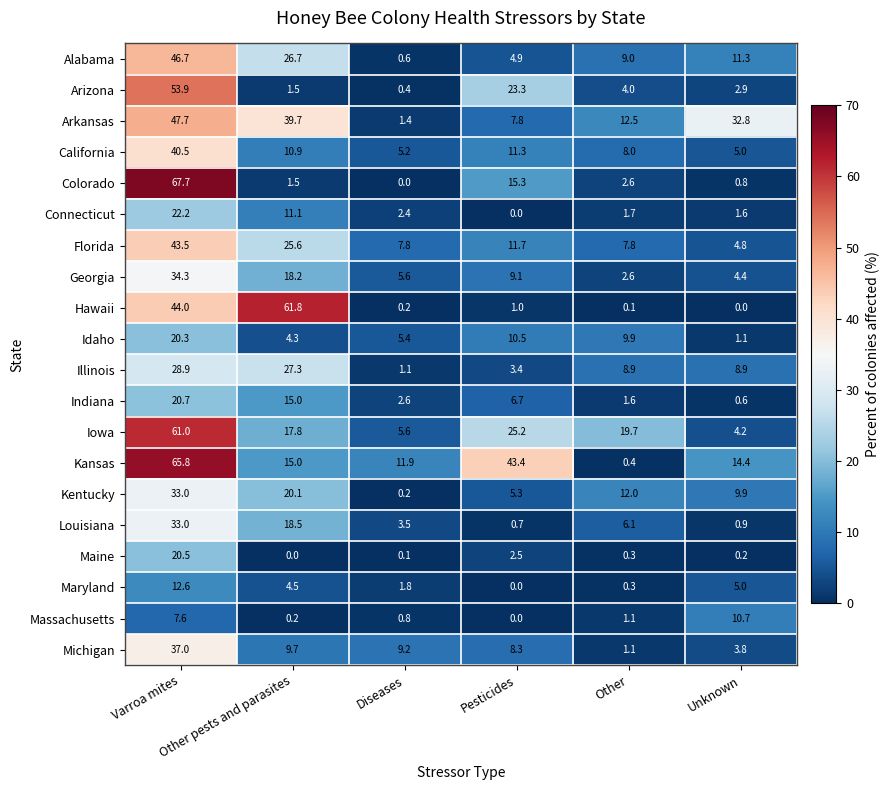

At how many categories does at least one series exceed 11?

6